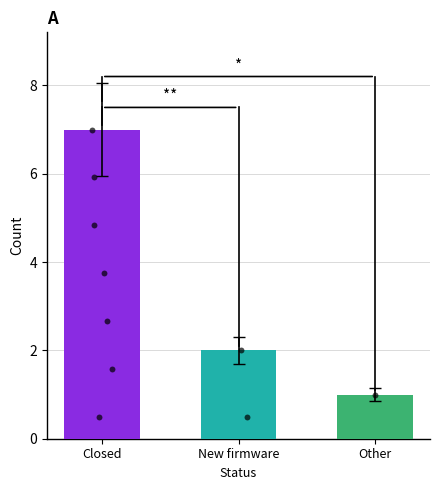

Between New firmware and Closed, which is larger?

Closed